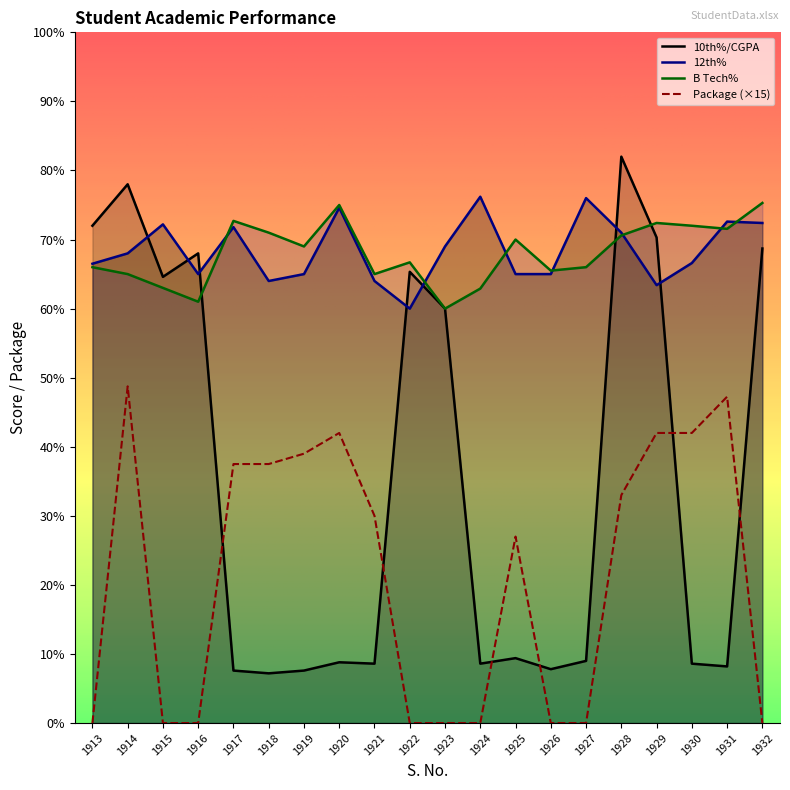

True or false: Package and 10th%/CGPA cross at least once.

True